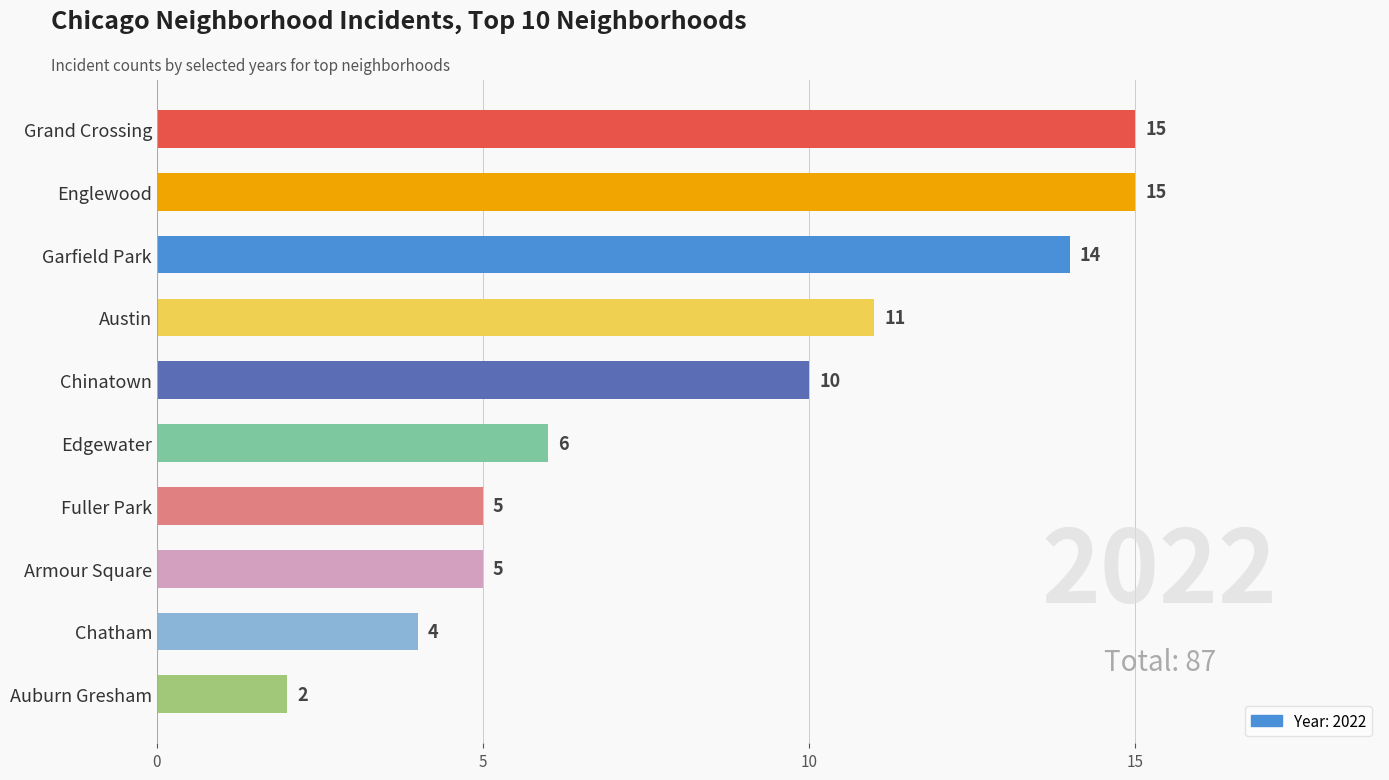

What position from the bottom is Garfield Park?

8